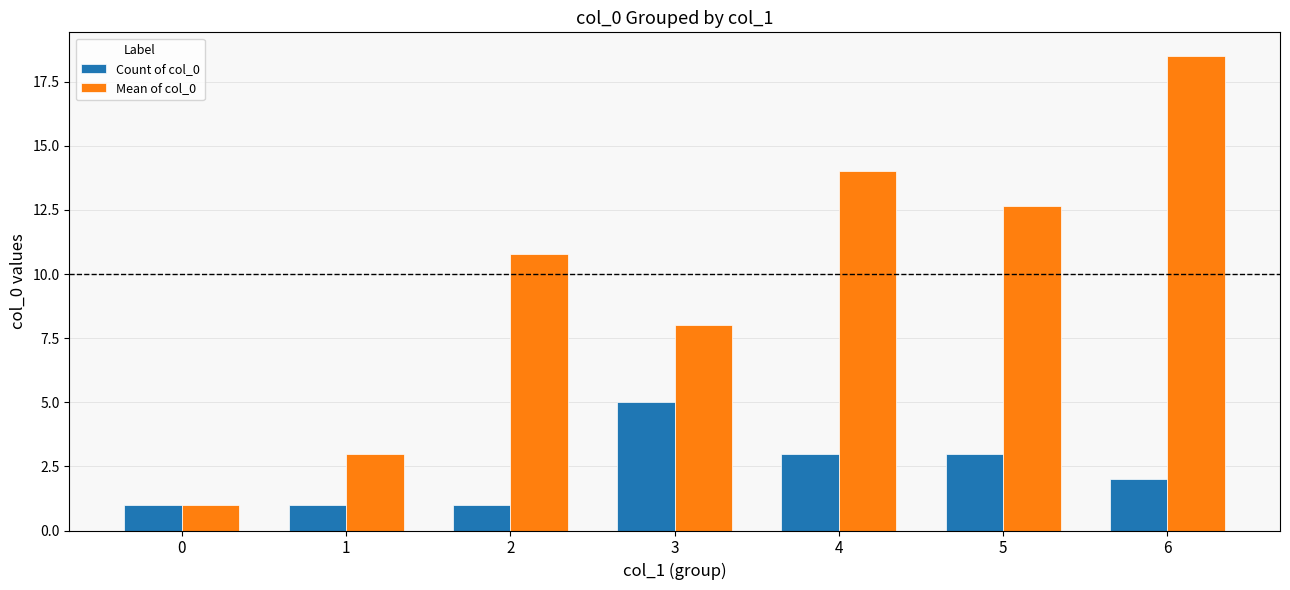

Which series changed the most between 2 and 3?

Count of col_0